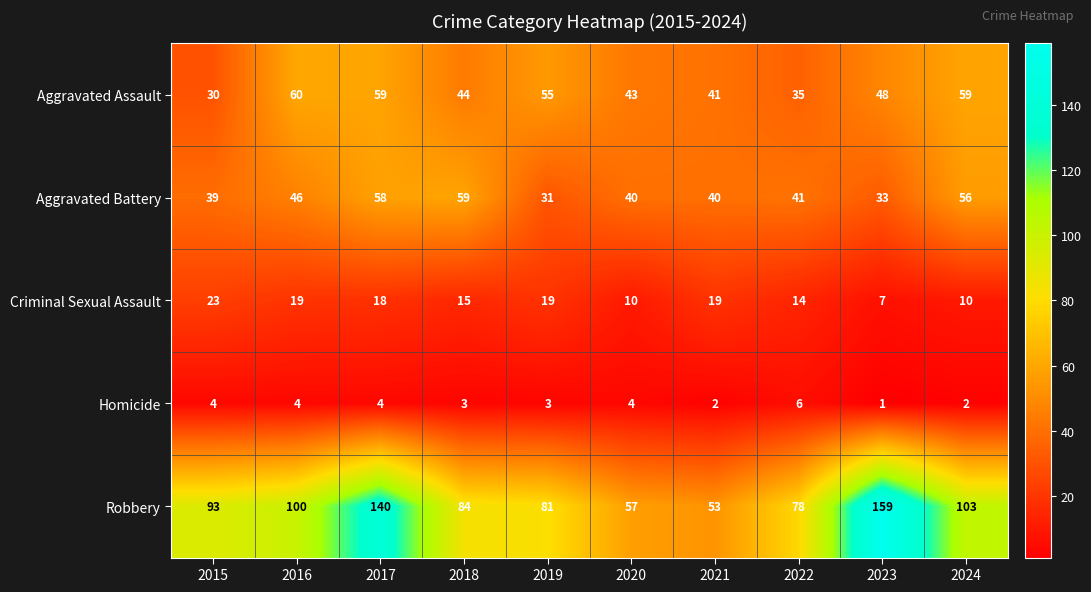

What is the average value of the Robbery series?

95